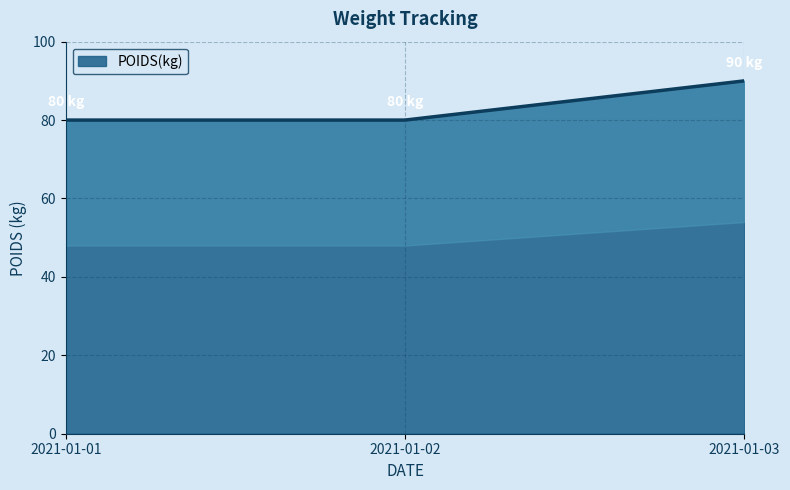

How many values are between 80 and 90?

3